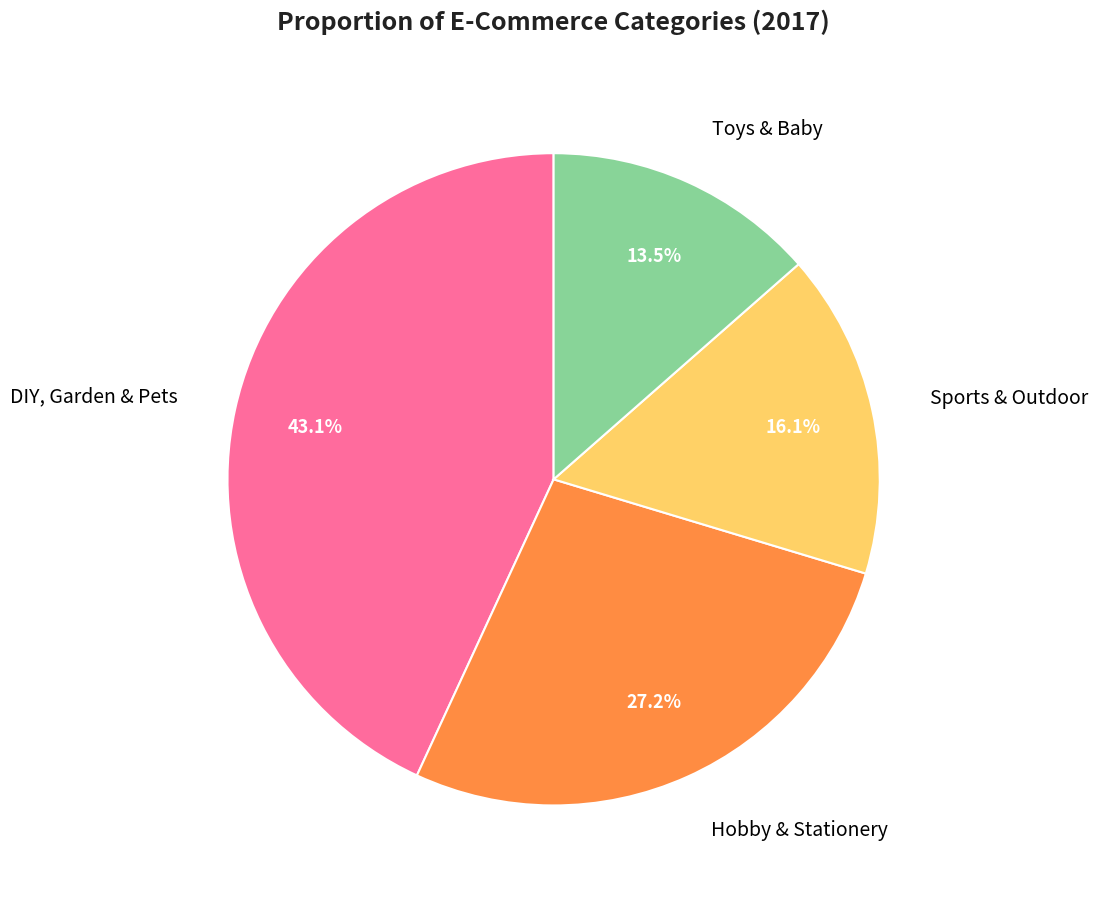

Does any single category account for the majority?

No